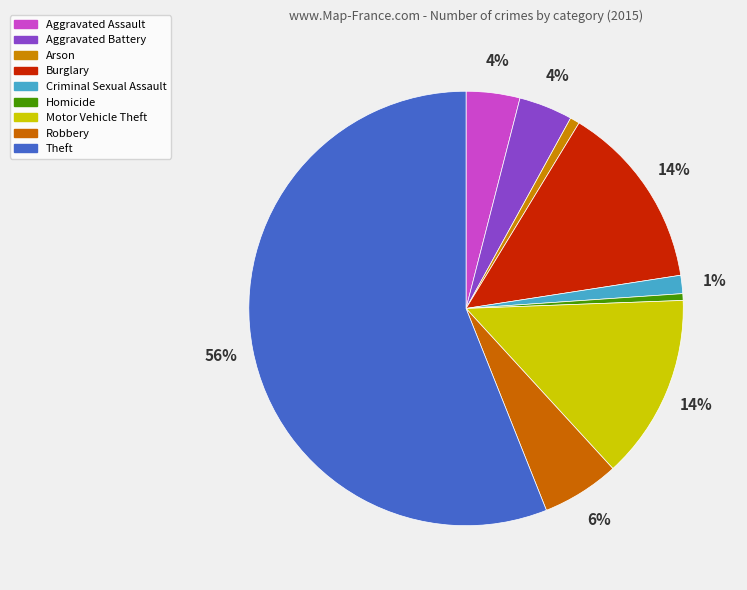

How many segments does this pie chart have?

9